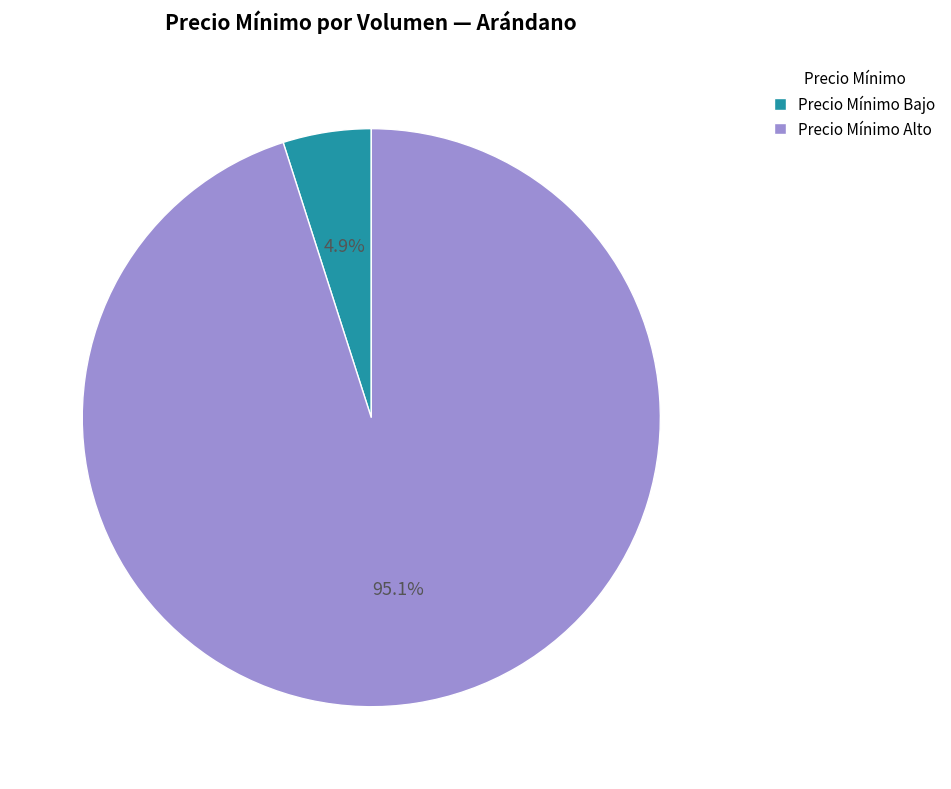

Between Precio Mínimo Bajo and Precio Mínimo Alto, which is larger?

Precio Mínimo Alto